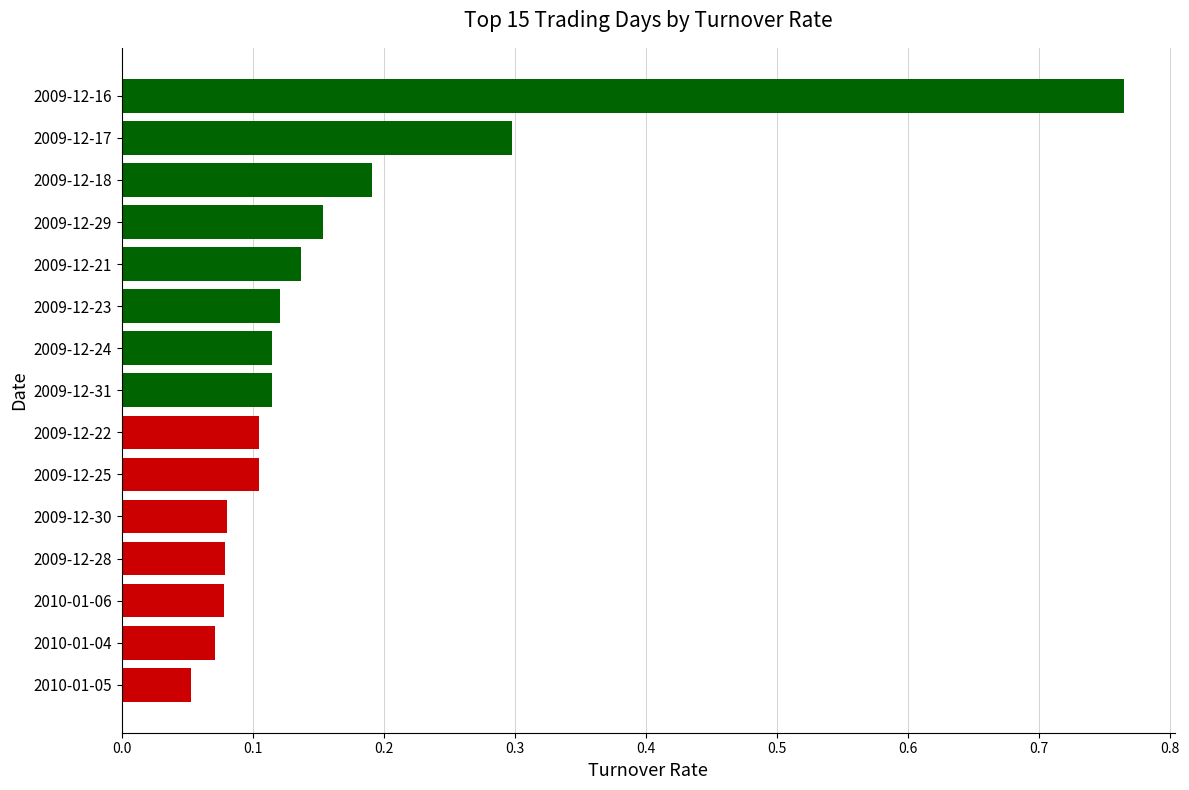

Where is the data nearest to the value 0?

2010-01-05